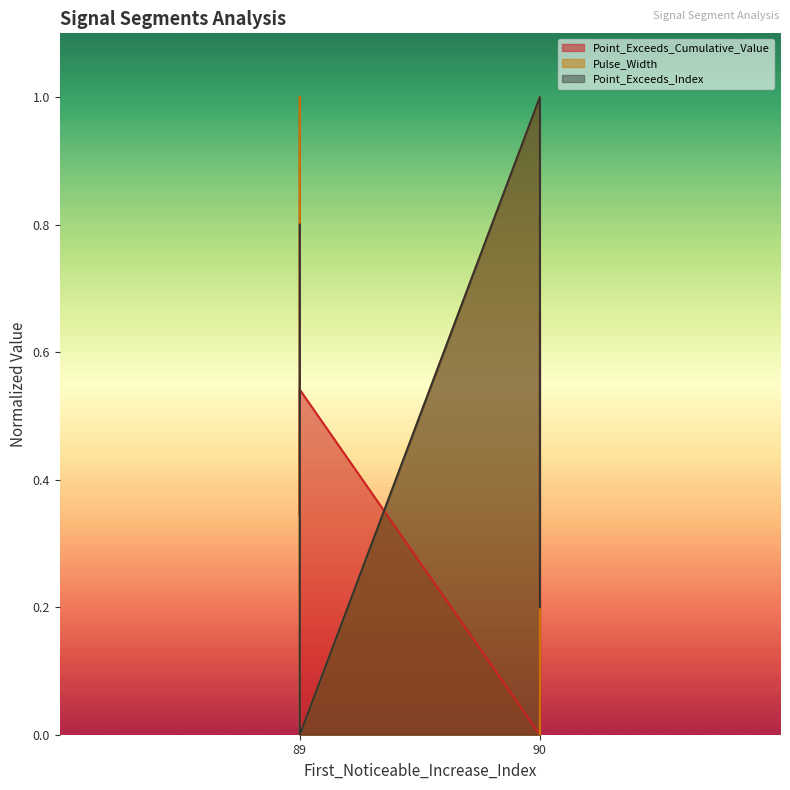

What is the maximum value for Point_Exceeds_Index?

1.0